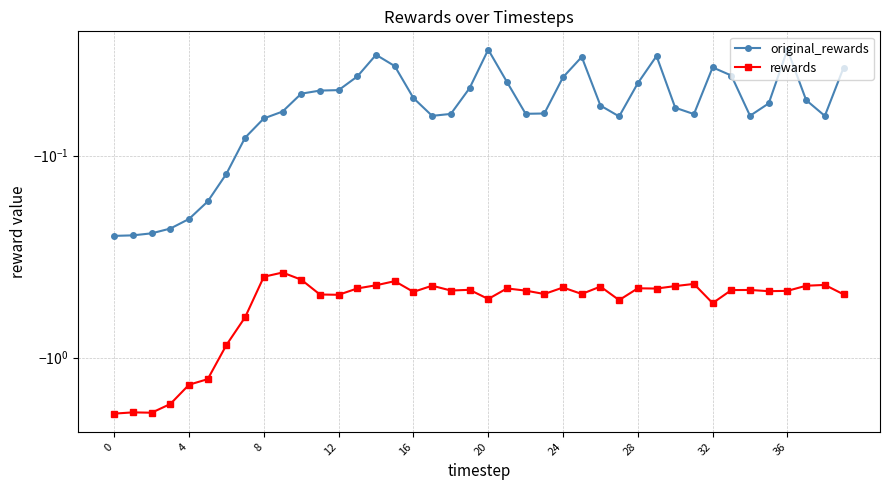

Reading left to right, transcribe all the data shown in this chart.

original_rewards: -0.2	-0.2	-0.2	-0.2	-0.2	-0.2	-0.1	-0.1	-0.1	-0.1	-0.0	-0.0	-0.0	-0.0	-0.0	-0.0	-0.1	-0.1	-0.1	-0.0	-0.0	-0.0	-0.1	-0.1	-0.0	-0.0	-0.1	-0.1	-0.0	-0.0	-0.1	-0.1	-0.0	-0.0	-0.1	-0.1	-0.0	-0.1	-0.1	-0.0
rewards: -1.9	-1.9	-1.9	-1.7	-1.4	-1.3	-0.9	-0.6	-0.4	-0.4	-0.4	-0.5	-0.5	-0.5	-0.4	-0.4	-0.5	-0.4	-0.5	-0.5	-0.5	-0.5	-0.5	-0.5	-0.4	-0.5	-0.4	-0.5	-0.5	-0.5	-0.4	-0.4	-0.5	-0.5	-0.5	-0.5	-0.5	-0.4	-0.4	-0.5